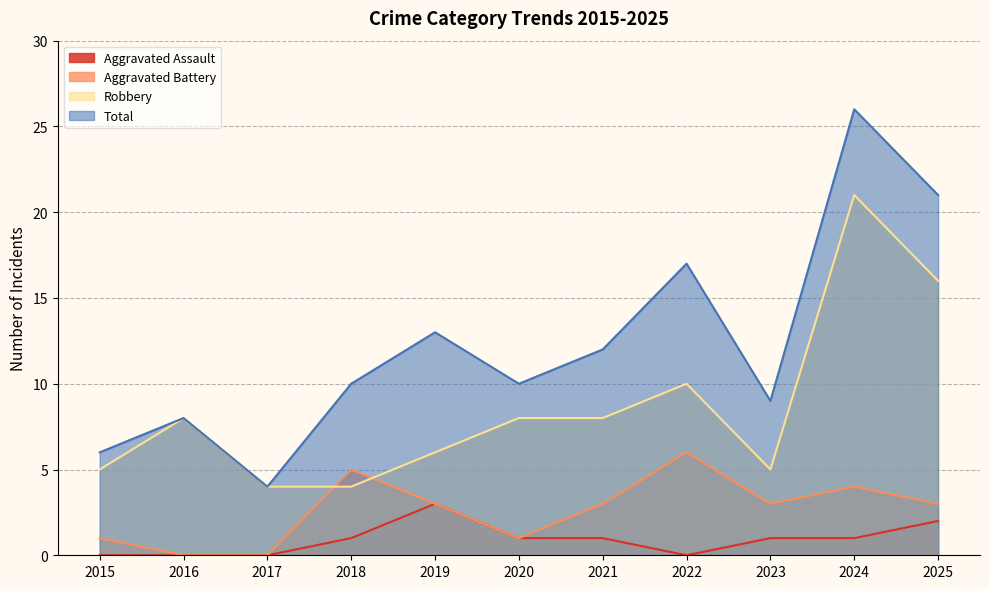

Reading right to left, what are all the values shown in this chart?

Aggravated Assault: 2	1	1	0	1	1	3	1	0	0	0
Aggravated Battery: 3	4	3	6	3	1	3	5	0	0	1
Robbery: 16	21	5	10	8	8	6	4	4	8	5
Total: 21	26	9	17	12	10	13	10	4	8	6